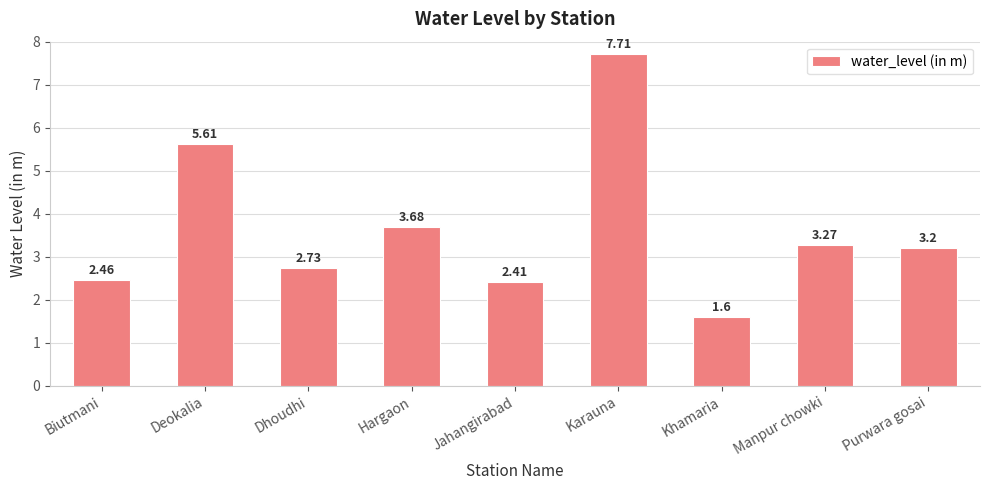

What is the label of the 5th bar from the right?

Jahangirabad